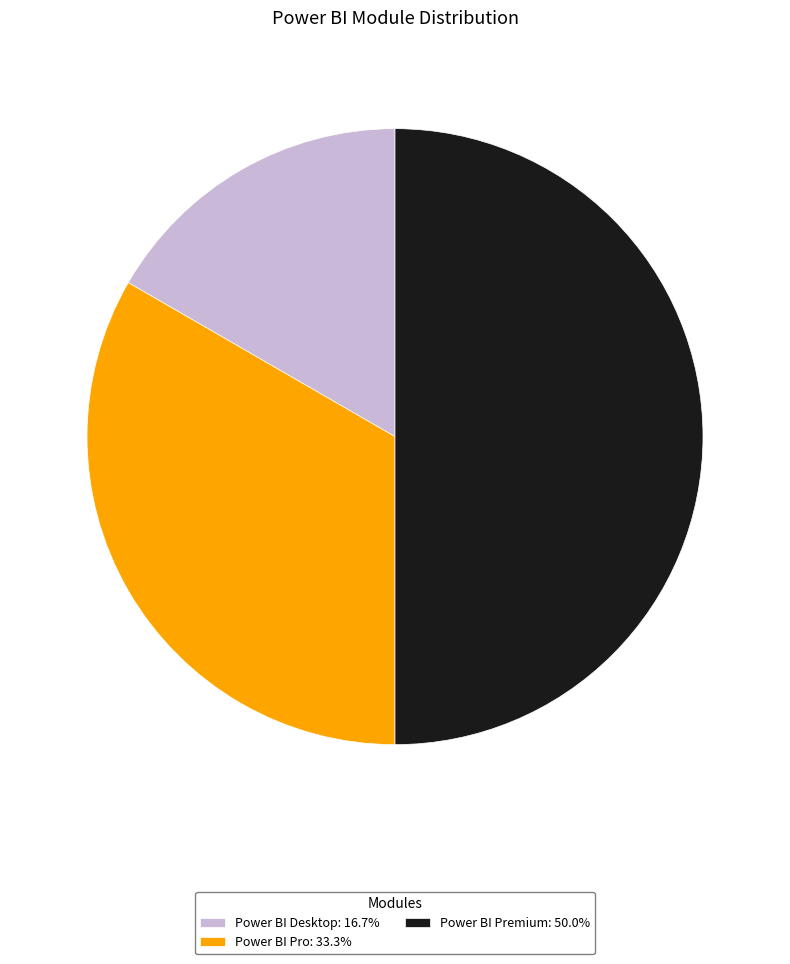

How many slices are in this pie chart?

3